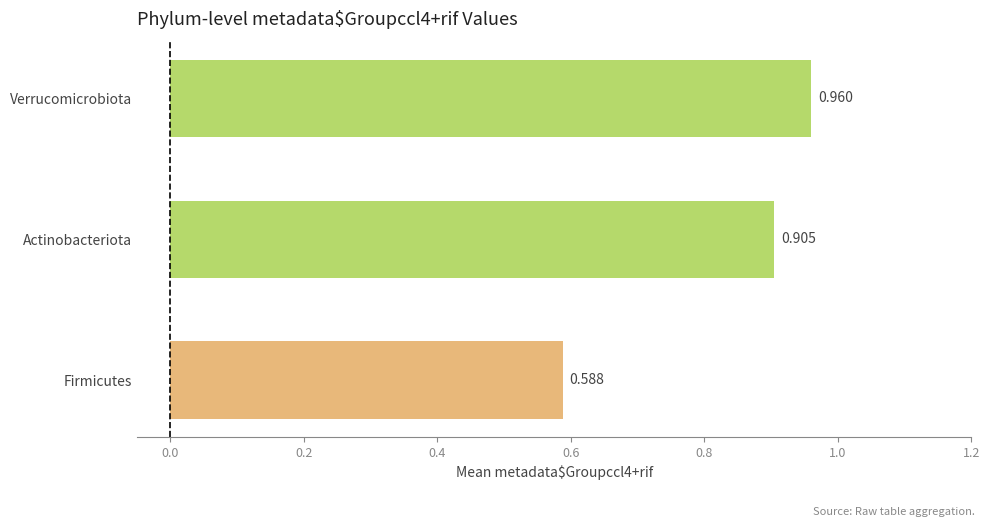

Rank the categories by value from lowest to highest.

Firmicutes, Actinobacteriota, Verrucomicrobiota